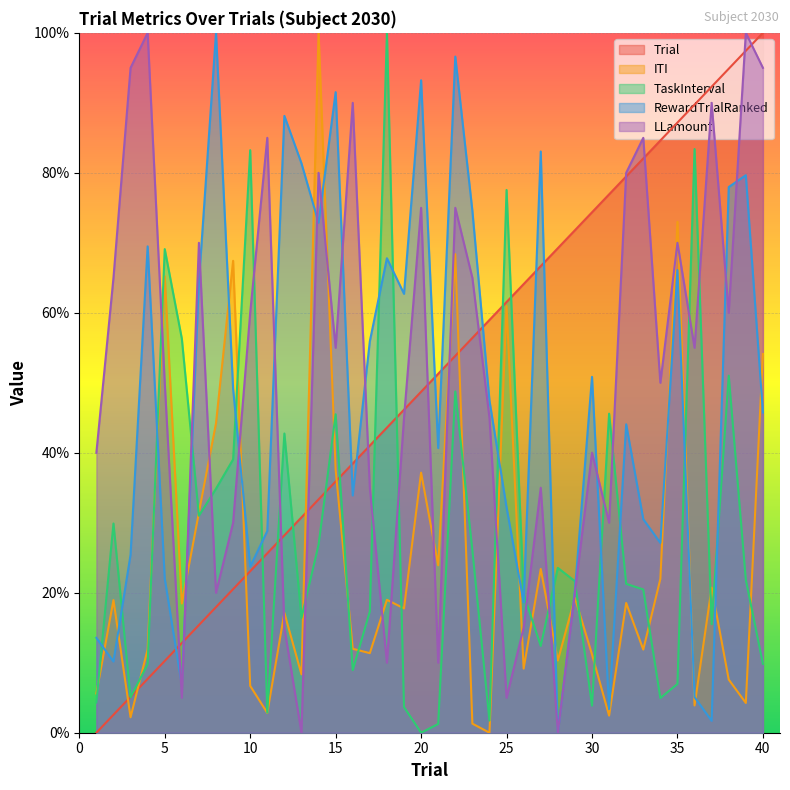

Rank the categories by ITI value from lowest to highest.

24, 23, 3, 31, 11, 36, 39, 1, 10, 38, 13, 26, 28, 30, 17, 33, 4, 16, 12, 19, 6, 32, 2, 18, 29, 37, 34, 27, 21, 7, 20, 15, 8, 40, 25, 5, 9, 22, 35, 14